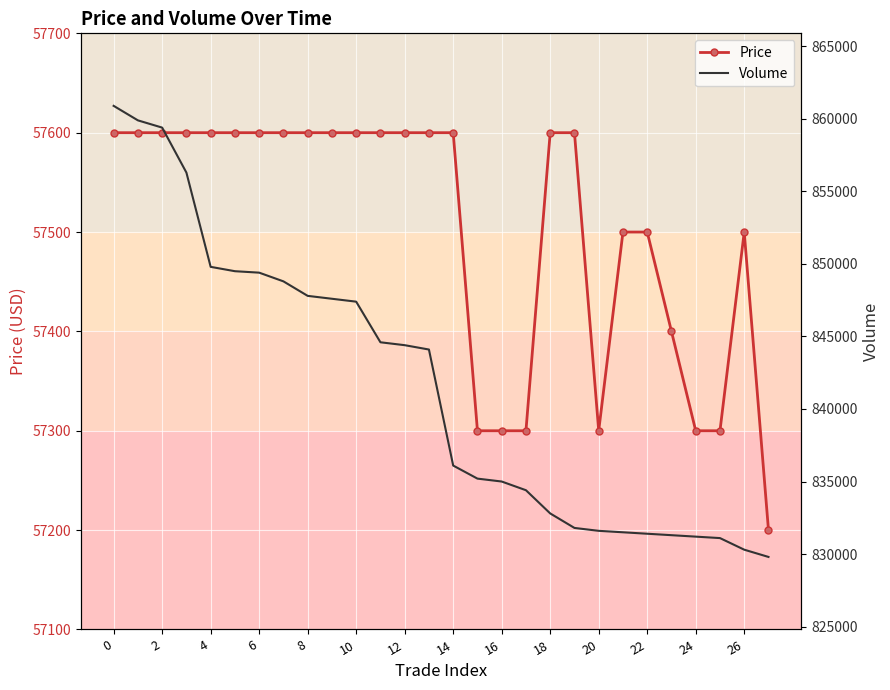

What is the sum of the Price values at 22 and 2?

115100